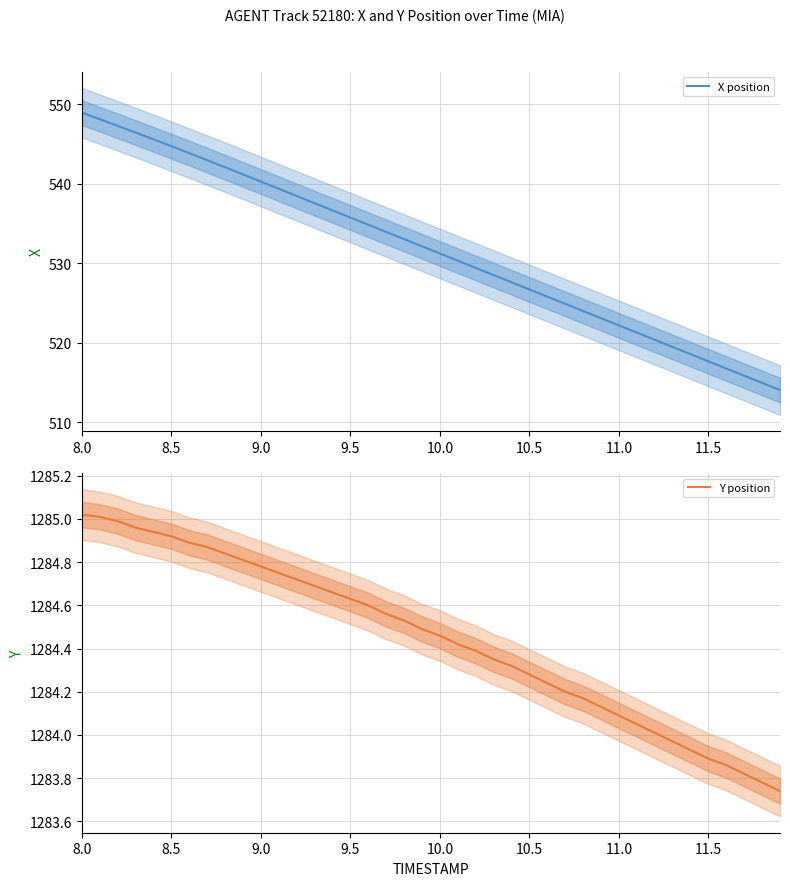

True or false: Y position and X position cross at least once.

False